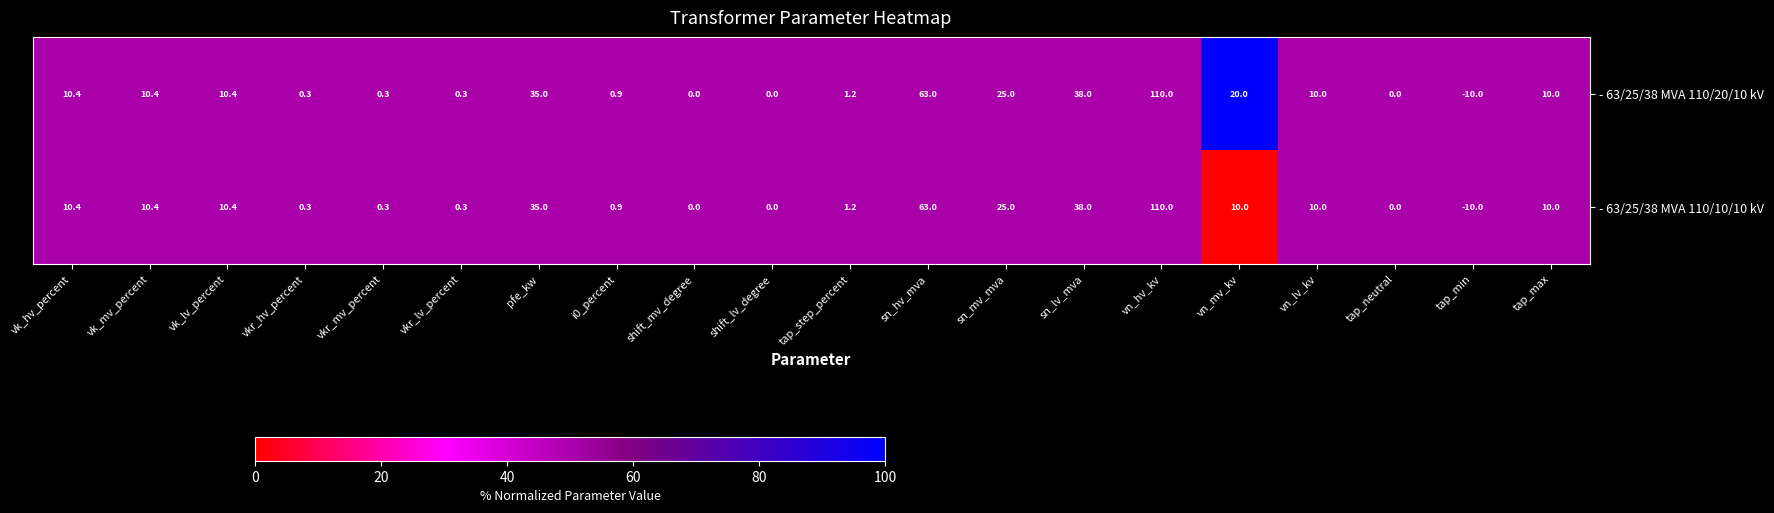

Count the number of categories in the chart.

20